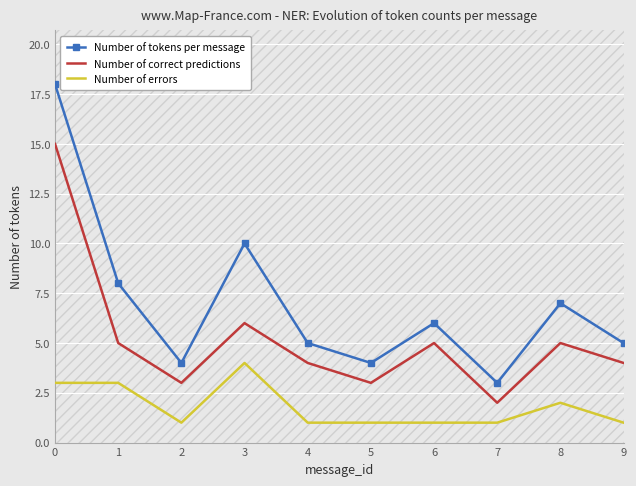

True or false: Number of correct predictions and Number of errors intersect in this chart.

False